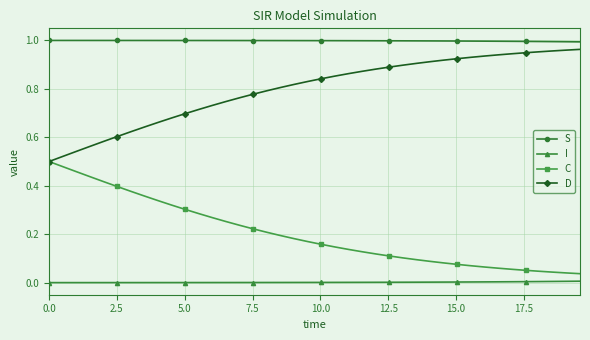

What are all the series names shown in the legend?

S, I, C, D